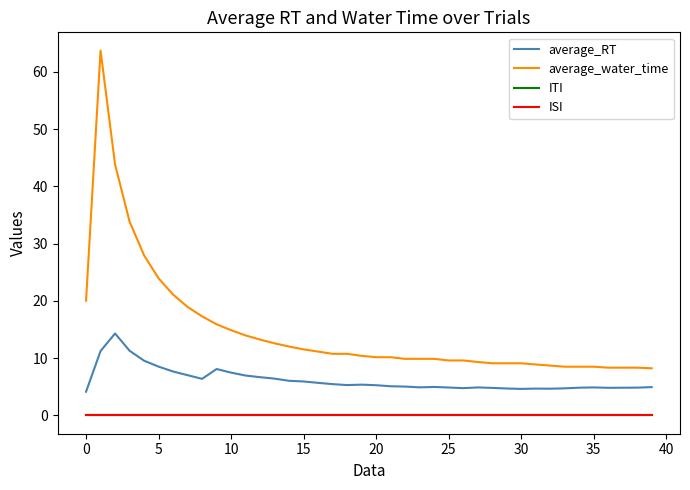

Where does the average_water_time series first go above 10?

0